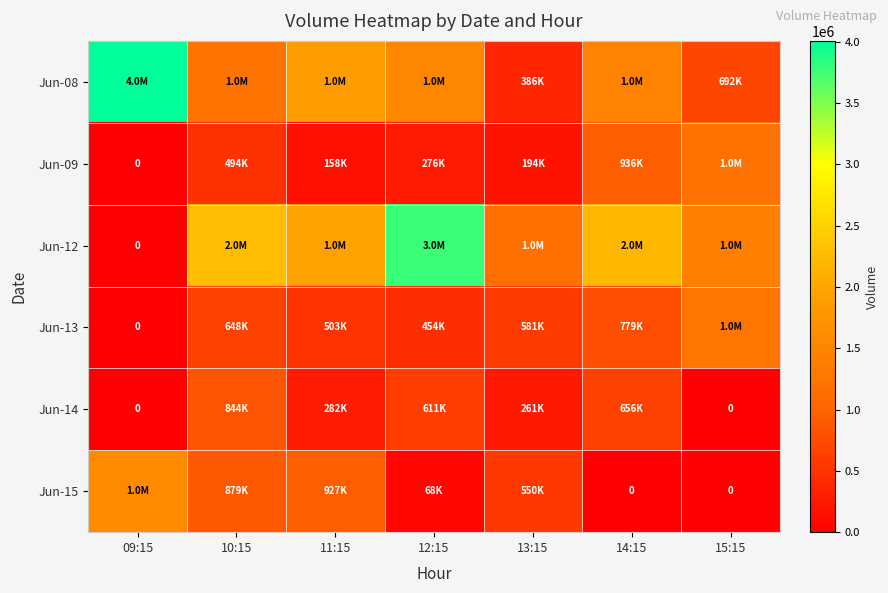

What is the difference between the highest and lowest values at 14:15?

2210377